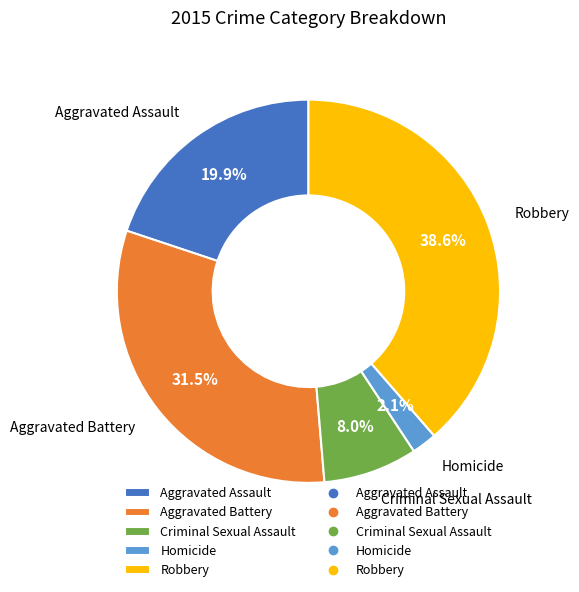

Count the number of slices in the pie.

5